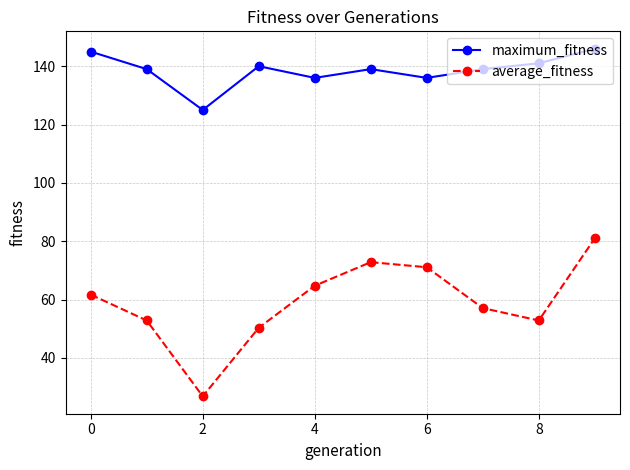

How many lines are shown in the chart?

2